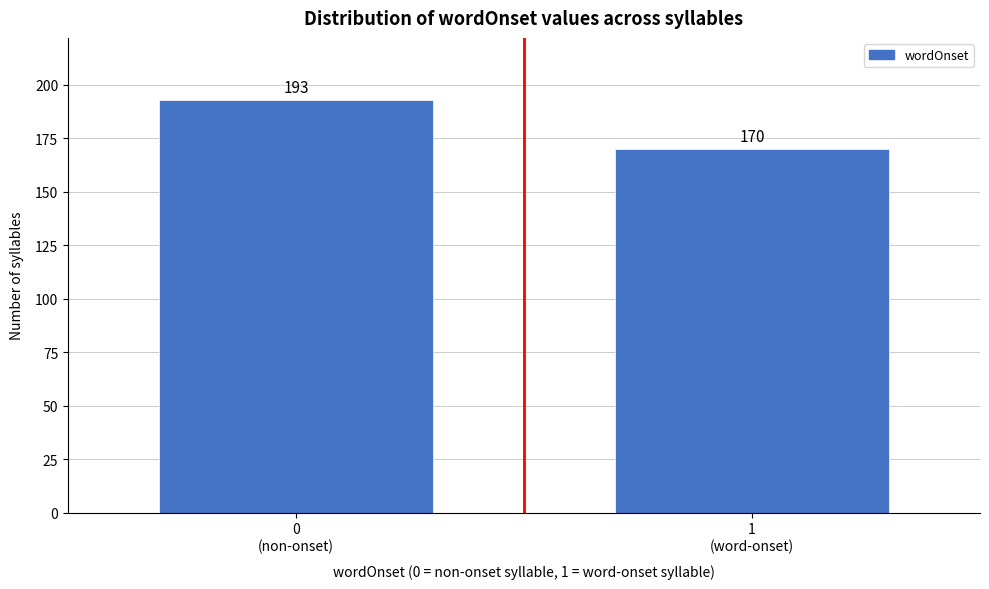

Reading right to left, extract all data points from this chart.

170	193